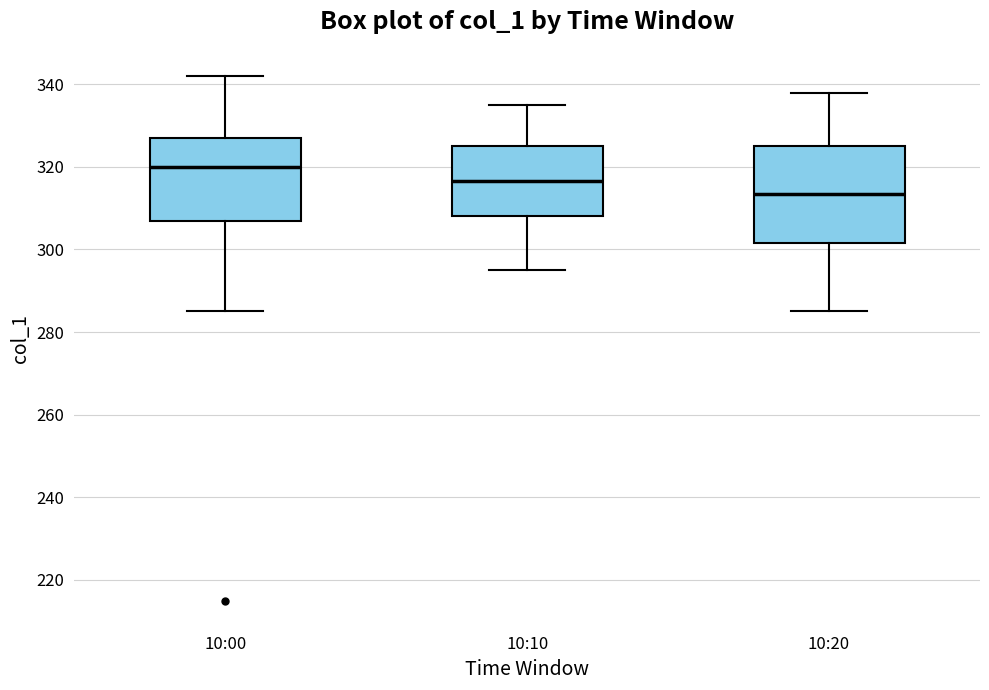

Comparing the boxes themselves (not the whiskers), which one is the tallest?

10:20